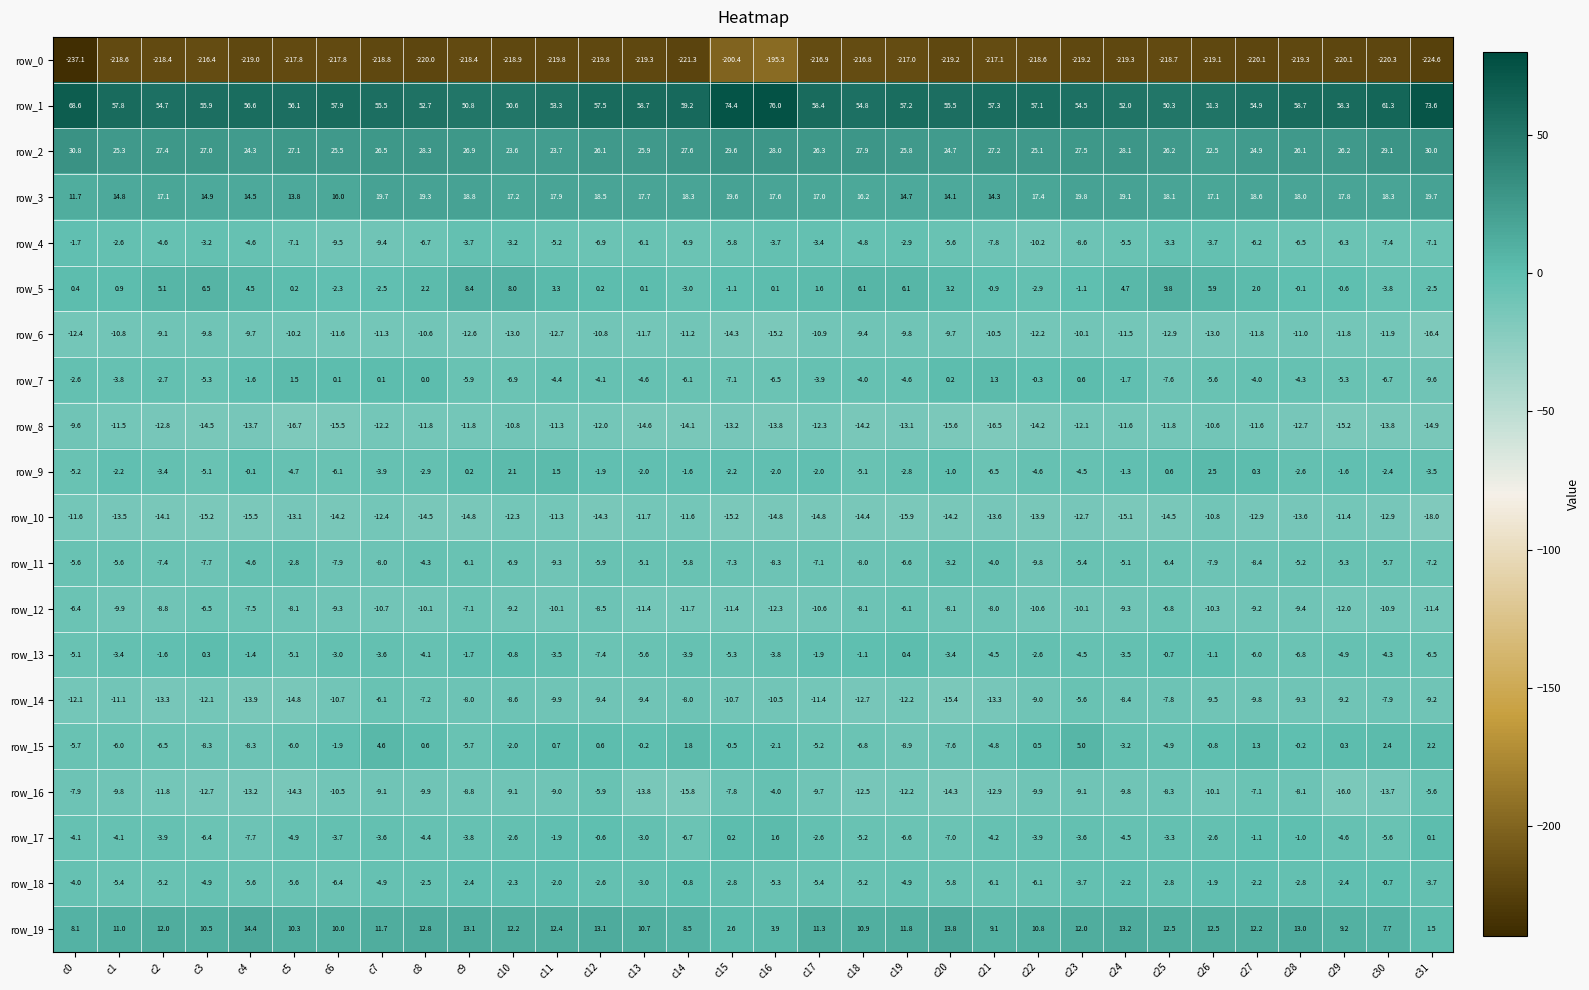

Which series has the largest range (max minus min)?

row_0